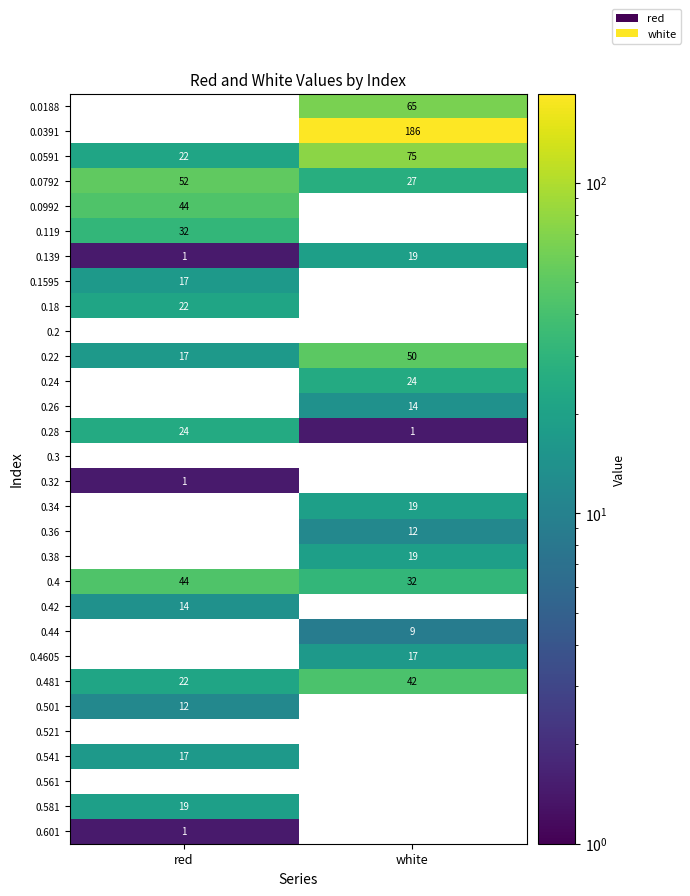

What is the maximum value shown in the chart?

186.3